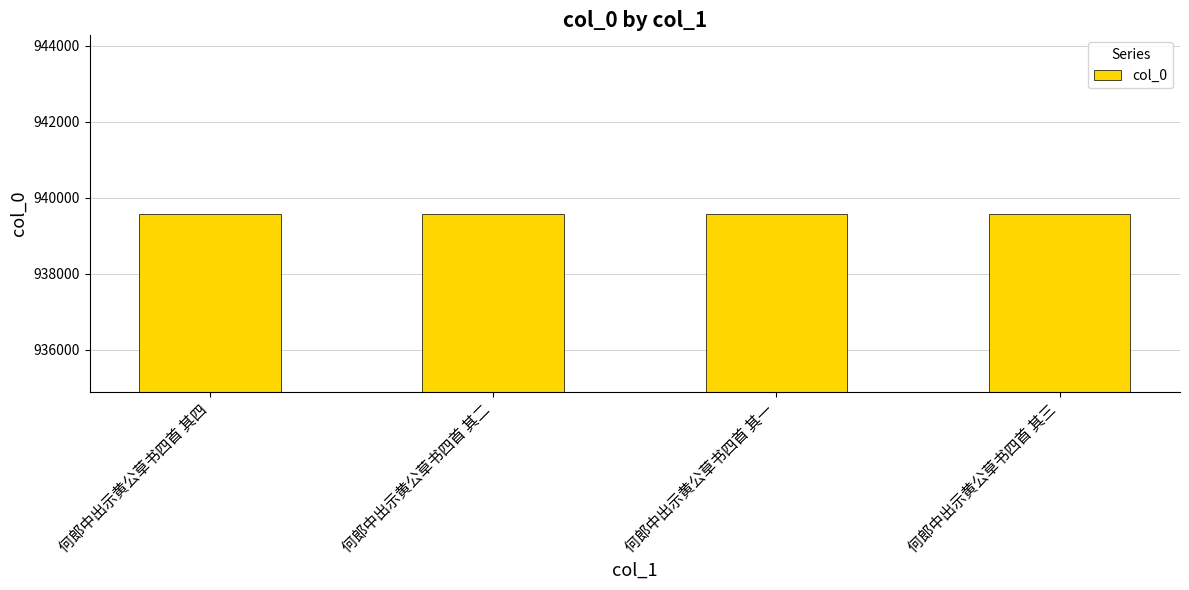

What is the change in value from 何郎中出示黄公草书四首 其一 to 何郎中出示黄公草书四首 其三?

-2